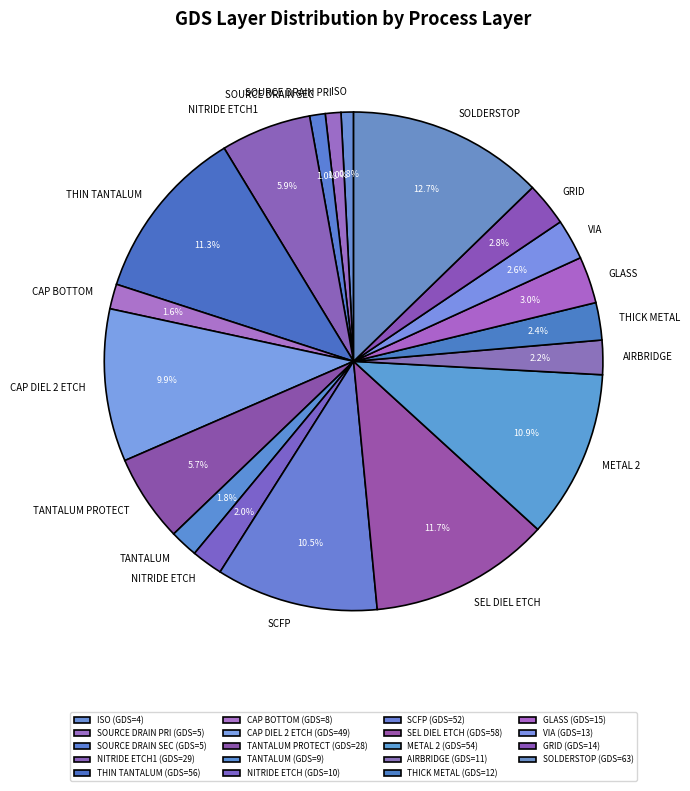

Is there any slice that represents more than half of the pie?

No